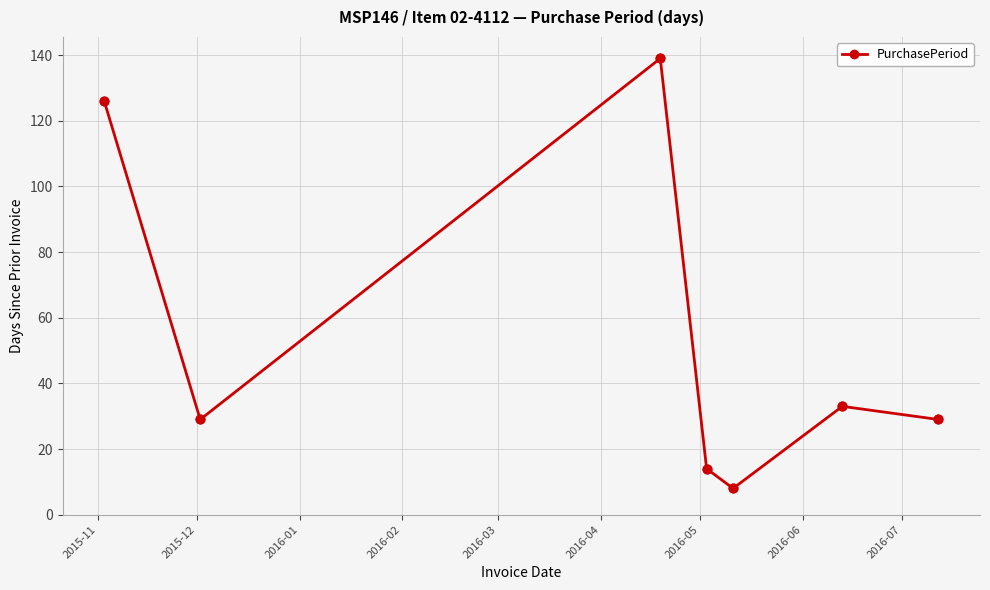

What is the value of the 3rd point from the left?

139